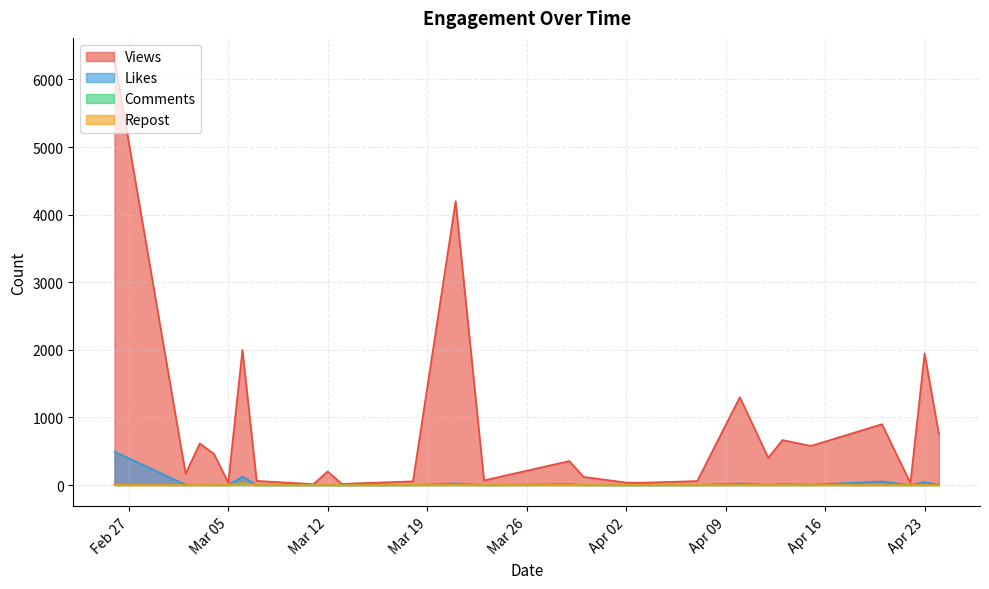

True or false: Views and Comments cross at least once.

False